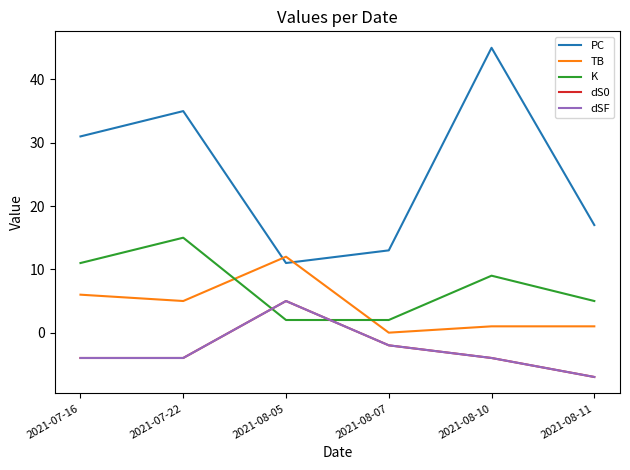

What value does the PC series have at 2021-08-05?

11